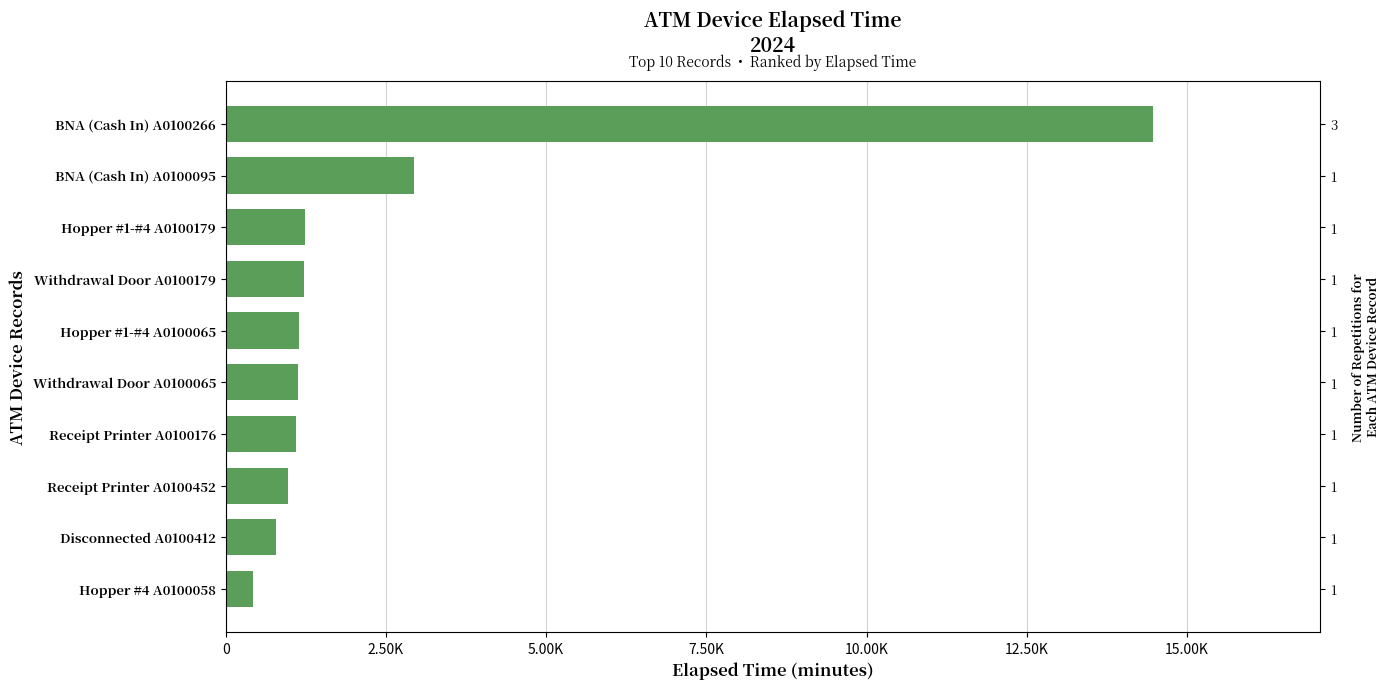

Which has a higher value, Hopper #4 A0100058 or Withdrawal Door A0100065?

Withdrawal Door A0100065